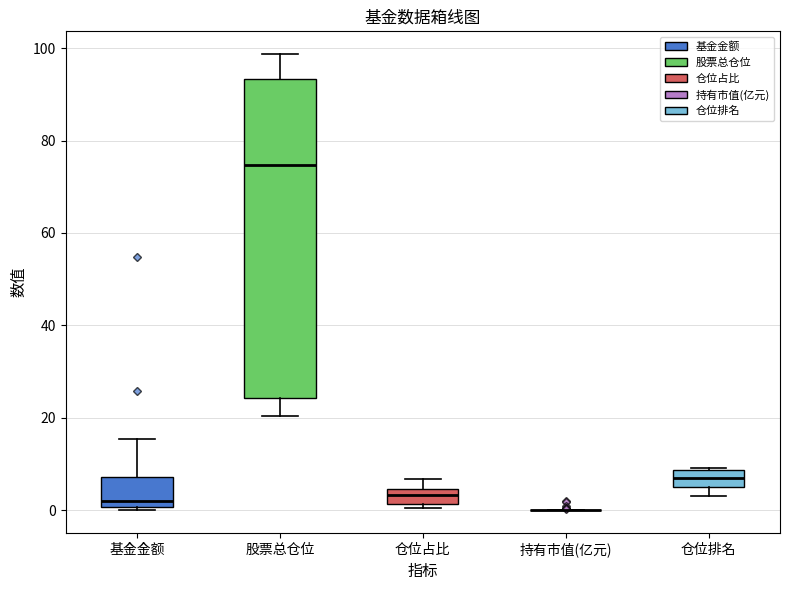

Where is the upper edge of the box for 仓位占比 on the y-axis? The values are not printed on the chart, so give them approximately, as read against the axis.

4